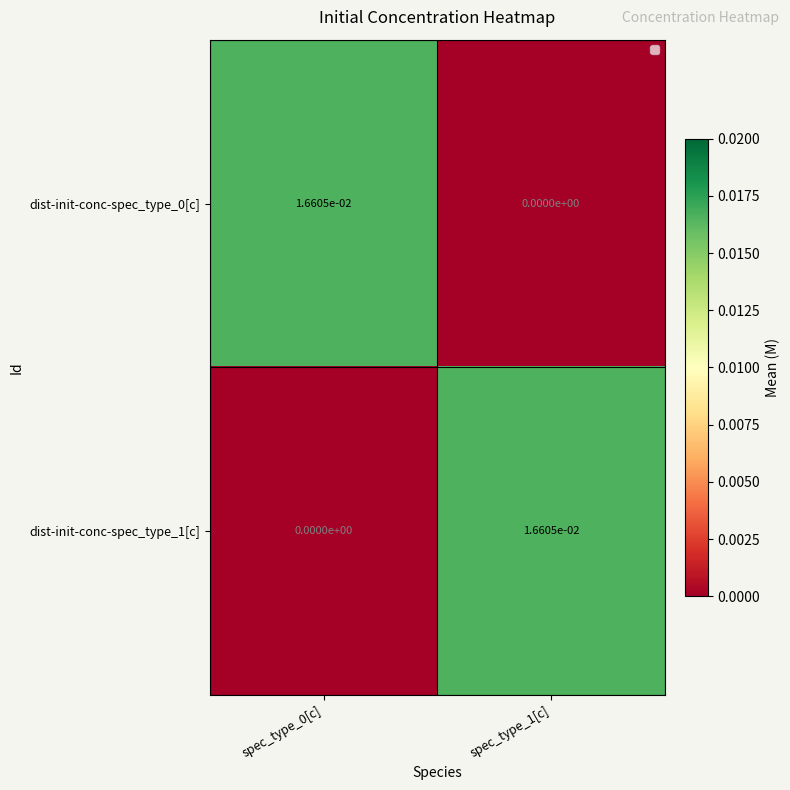

True or false: dist-init-conc-spec_type_1[c] has a value of 0.0 at spec_type_0[c].

True